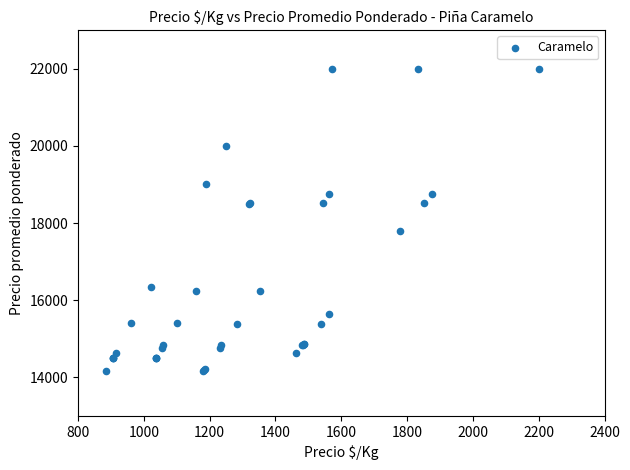

What Y value in the scatter plot is closest to 18075?

17791